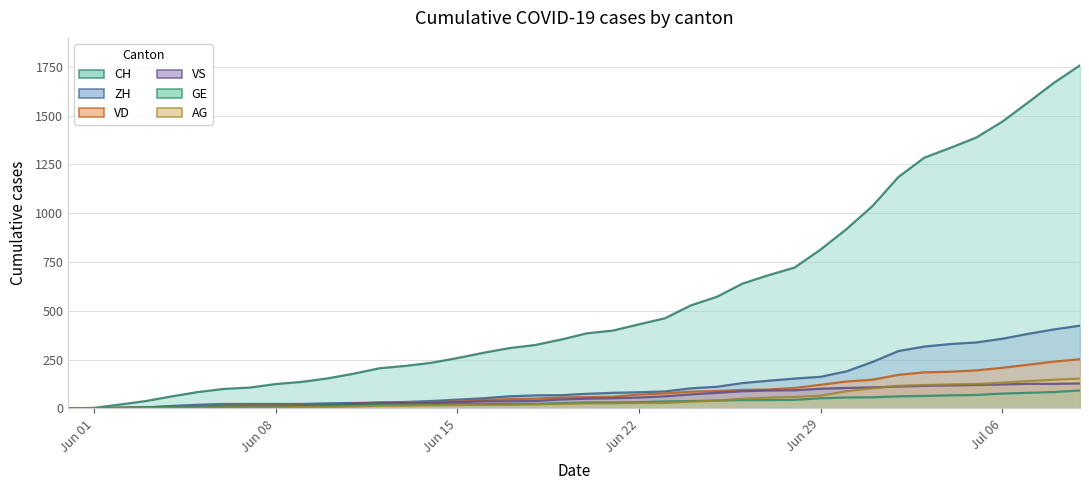

What is the maximum value shown in the chart?

1758